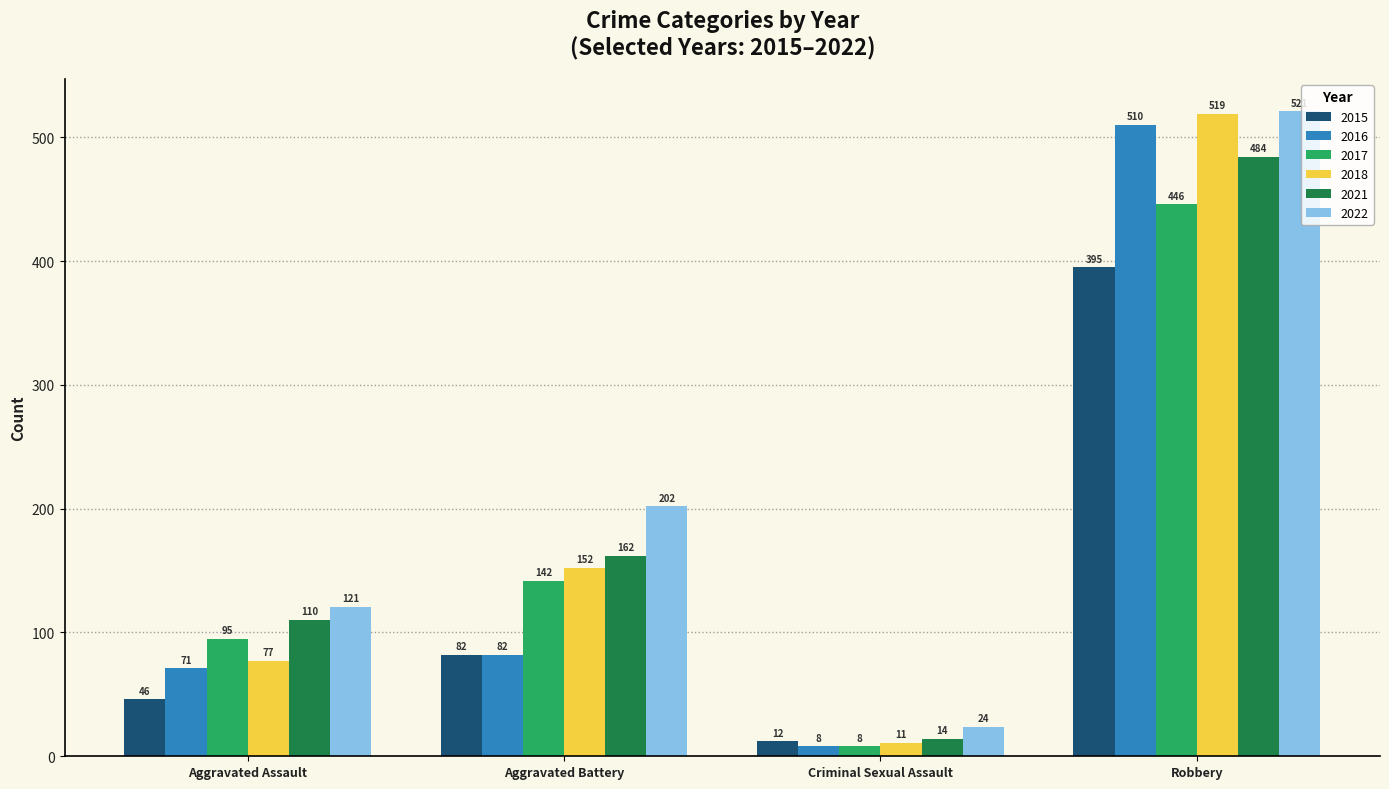

Between Aggravated Assault and Robbery, which series saw the biggest shift?

2018